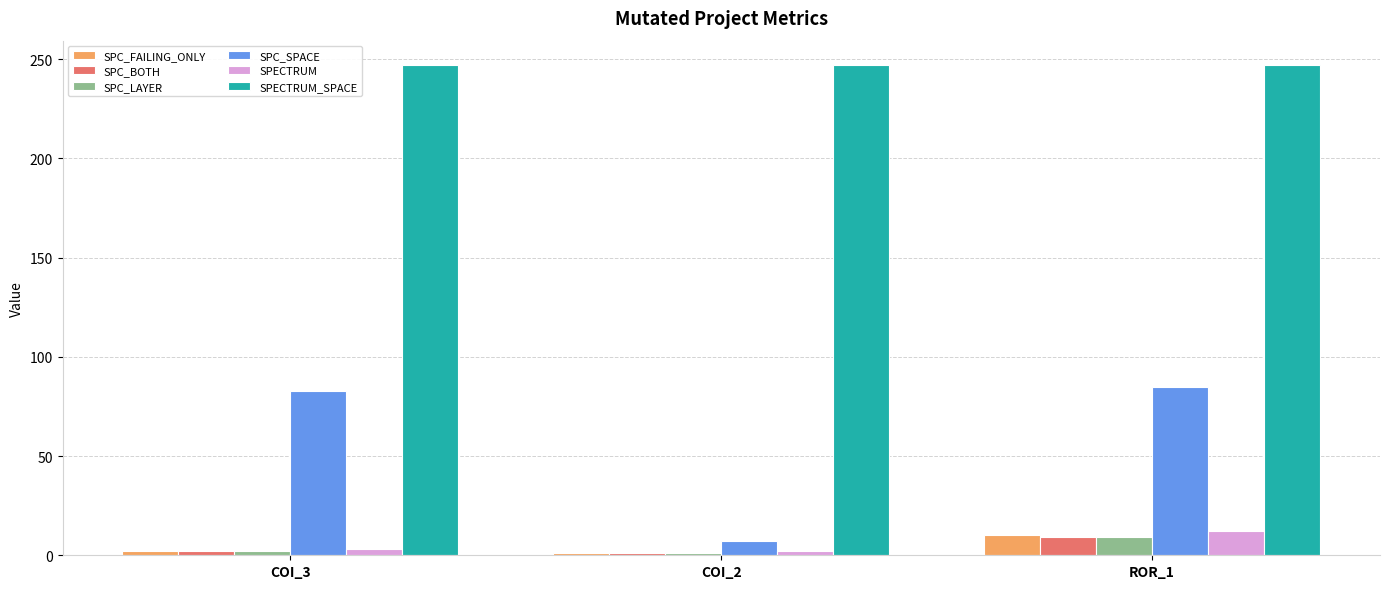

What position from the right is COI_2?

2